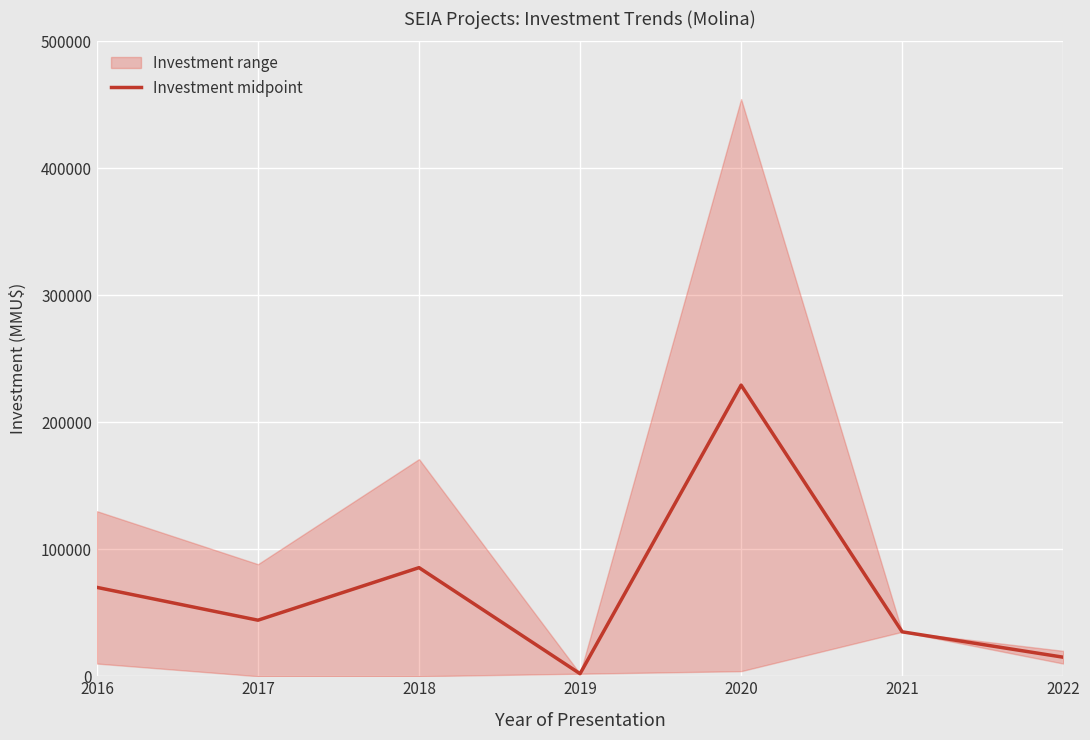

What is the highest value of the Investment midpoint series?

229310.0